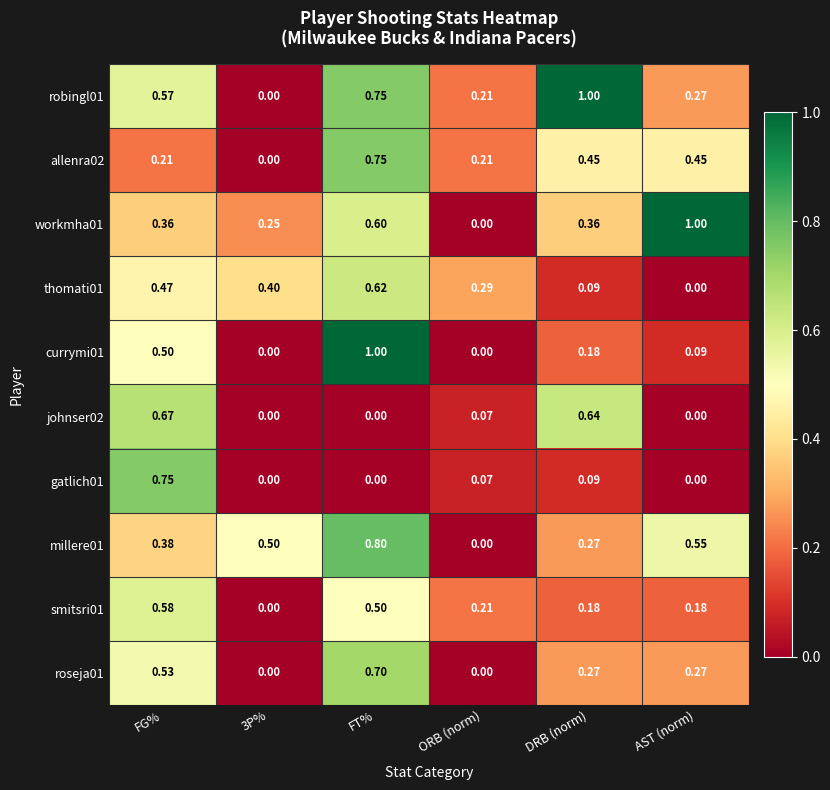

Which series has the largest total across all categories?

robingl01